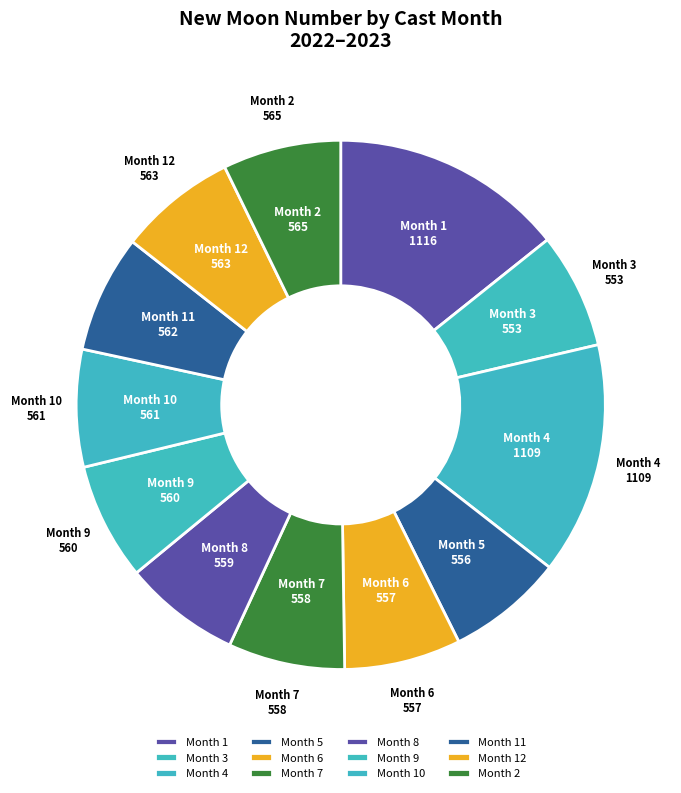

True or false: Month 3 accounts for 7% of the total.

True